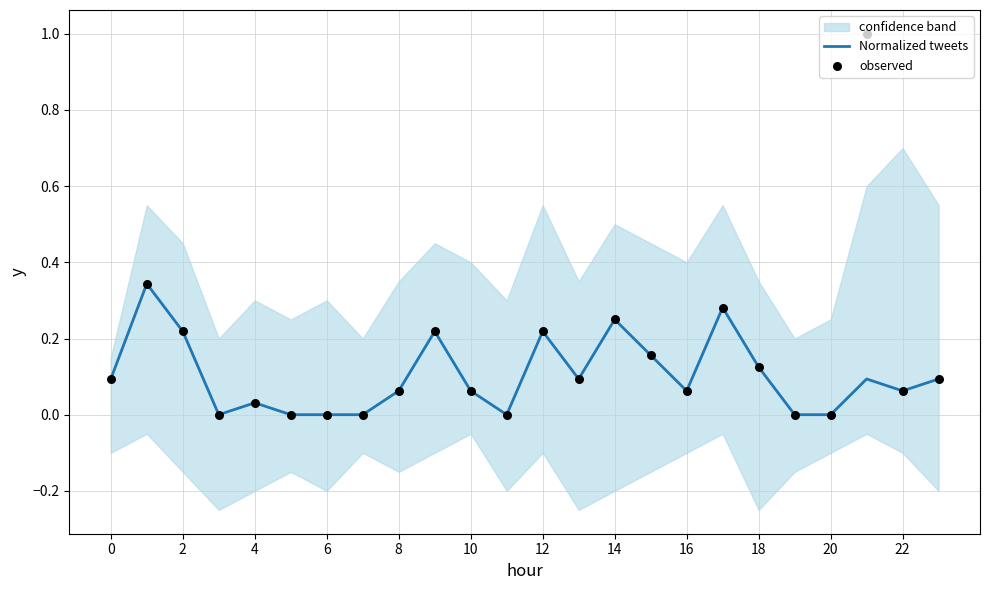

What is the total value across all series at 0?

0.2